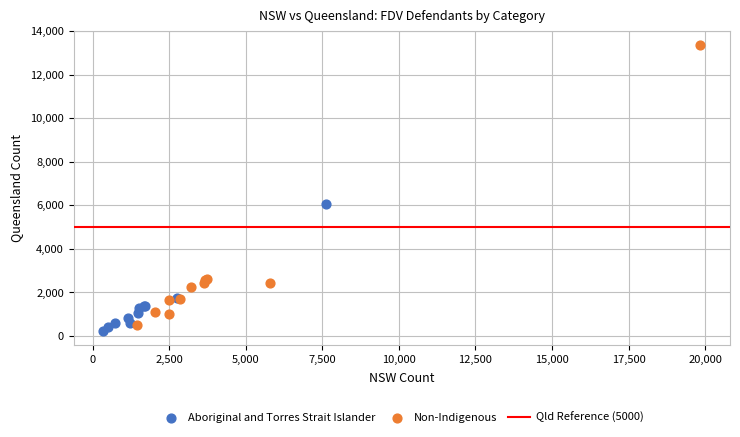

Which series contains the highest Y value?

Non-Indigenous